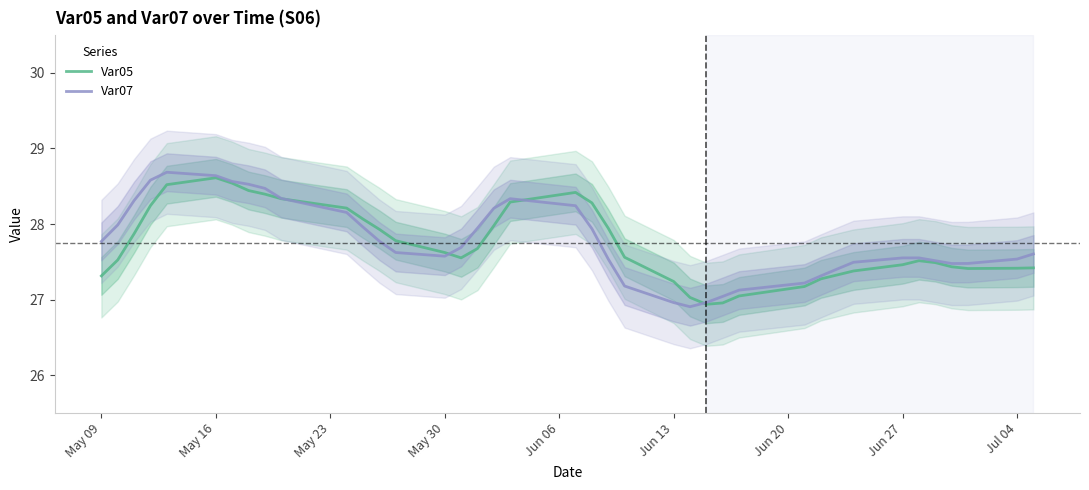

Reading right to left, extract all data points from this chart.

Var05: 27.4	27.4	27.4	27.4	27.5	27.5	27.5	27.4	27.3	27.3	27.2	27.0	27.0	26.9	27.0	27.2	27.6	27.9	28.3	28.4	28.3	28.0	27.7	27.6	27.6	27.8	27.9	28.1	28.2	28.3	28.4	28.4	28.5	28.6	28.5	28.2	27.9	27.5	27.3
Var07: 27.6	27.5	27.5	27.5	27.5	27.6	27.6	27.5	27.4	27.3	27.2	27.1	27.0	27.0	26.9	27.0	27.2	27.5	27.9	28.2	28.3	28.2	27.9	27.7	27.6	27.6	27.8	28.0	28.2	28.3	28.5	28.5	28.6	28.6	28.7	28.6	28.3	28.0	27.8